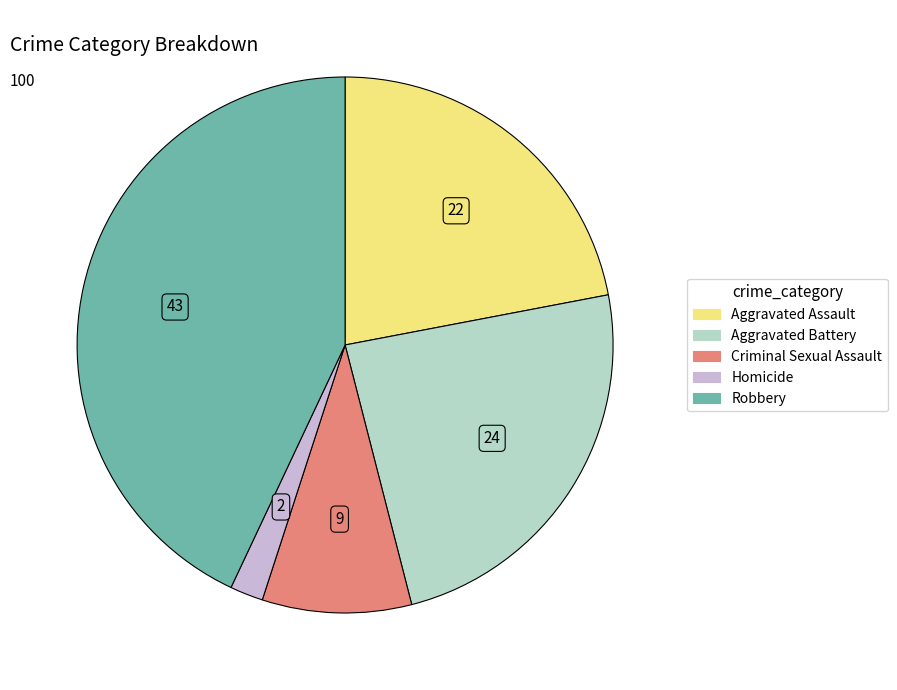

What is the smallest slice in the pie chart?

Homicide